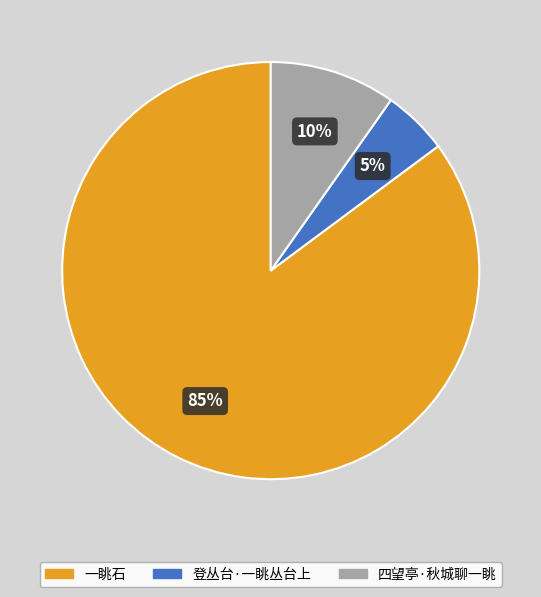

Which category has the biggest portion of the pie?

一眺石